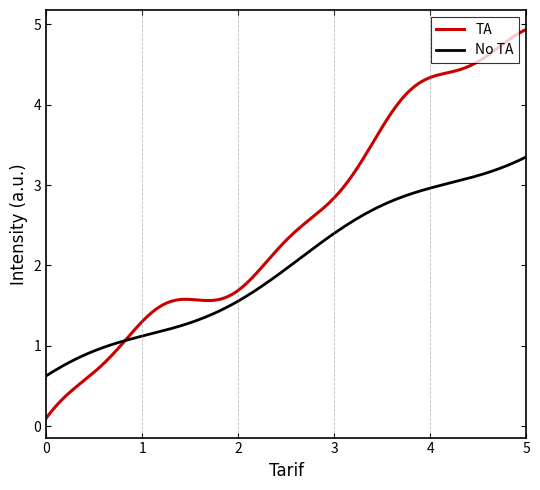

Which series has the widest spread of values?

TA